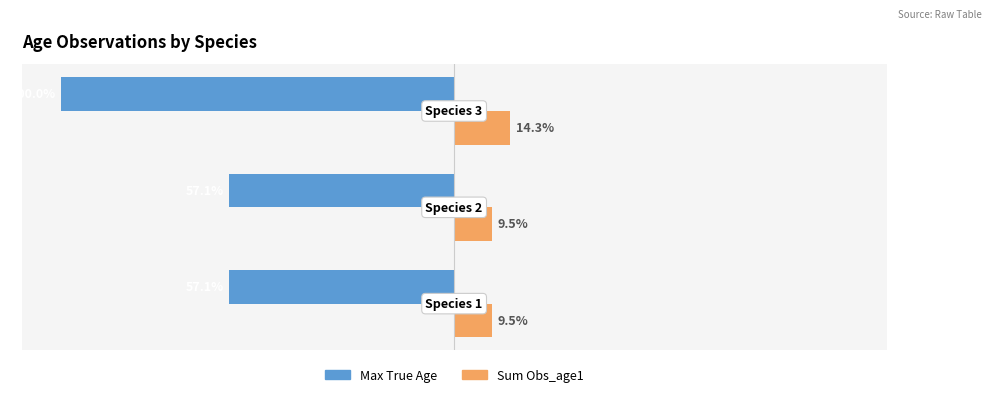

Which series has the largest total across all categories?

Sum Obs_age1